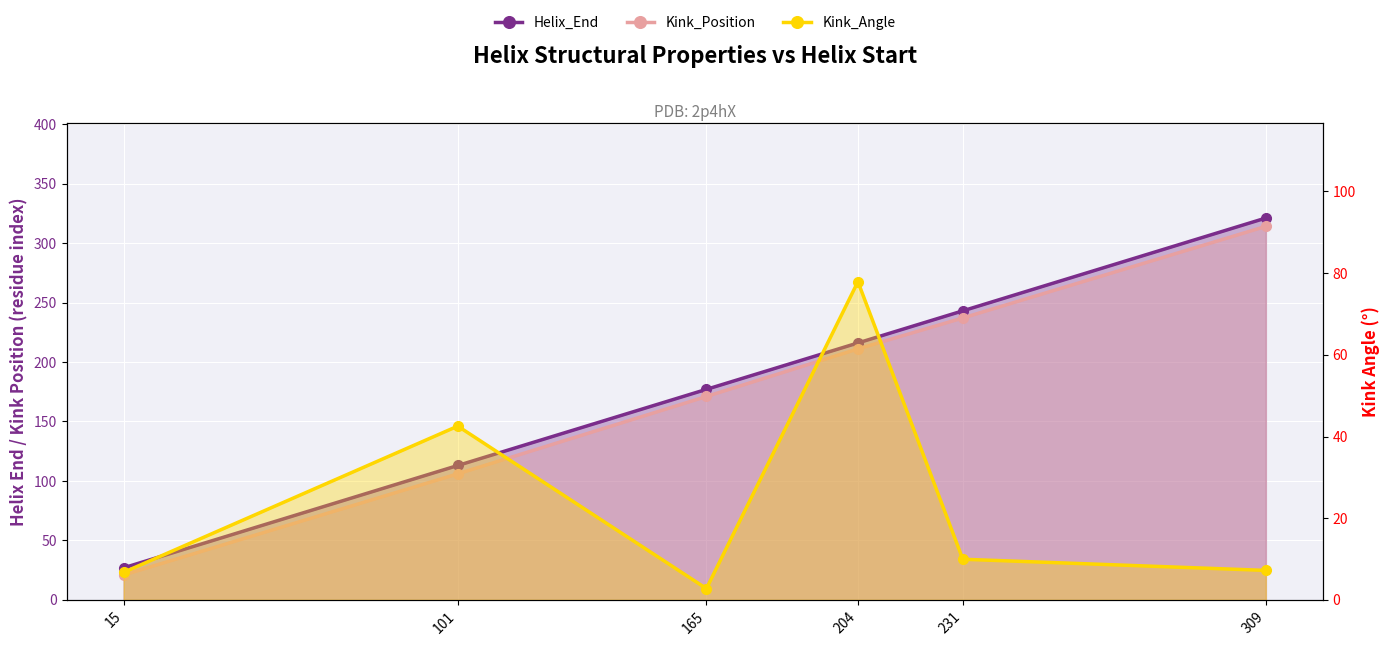

What is the highest value of the Helix_End series?

321.0